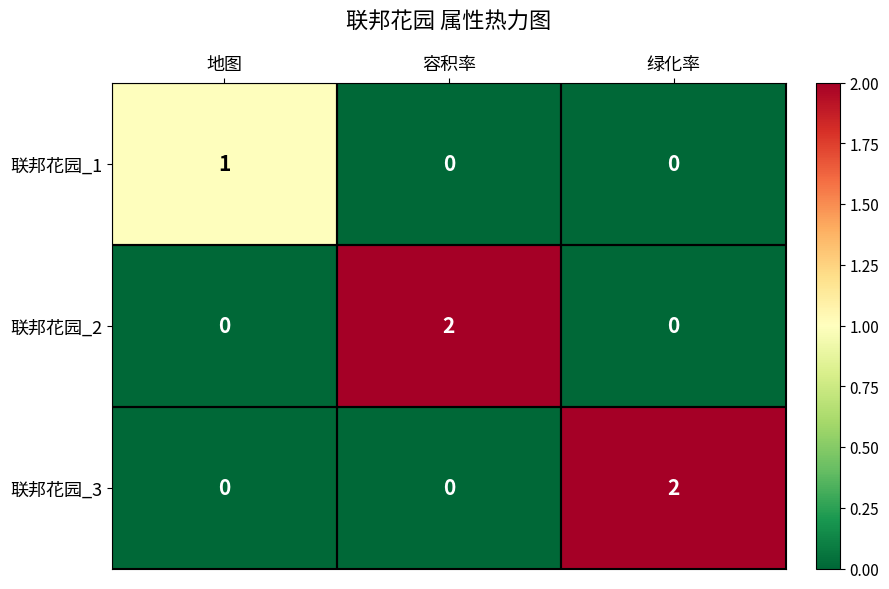

At which label does 联邦花园_3 reach its peak?

绿化率